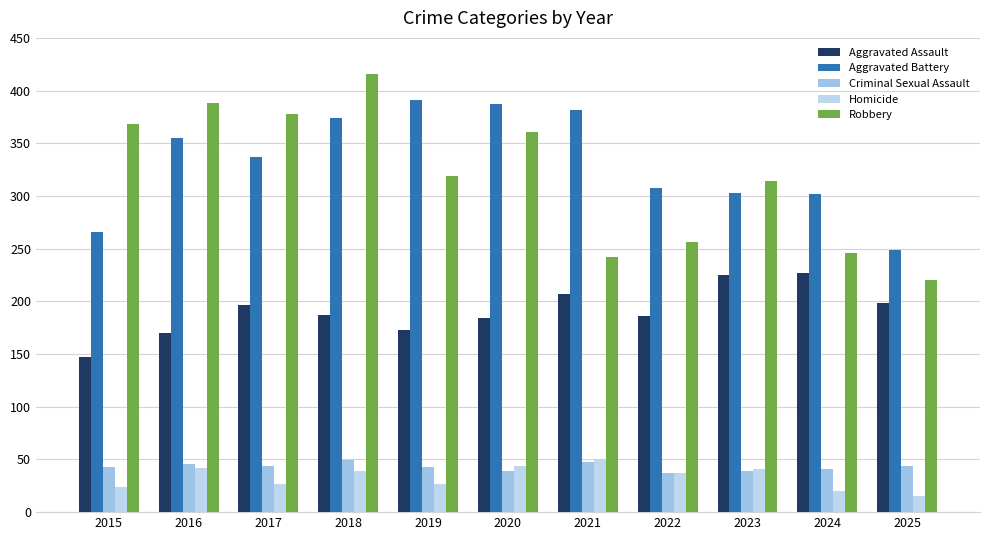

Reading left to right, what are all the values shown in this chart?

Aggravated Assault: 2015=147	2016=170	2017=197	2018=187	2019=173	2020=184	2021=207	2022=186	2023=225	2024=227	2025=198
Aggravated Battery: 2015=266	2016=355	2017=337	2018=374	2019=391	2020=387	2021=382	2022=308	2023=303	2024=302	2025=249
Criminal Sexual Assault: 2015=43	2016=46	2017=44	2018=49	2019=43	2020=39	2021=48	2022=37	2023=39	2024=41	2025=44
Homicide: 2015=24	2016=42	2017=27	2018=39	2019=27	2020=44	2021=50	2022=37	2023=41	2024=20	2025=15
Robbery: 2015=368	2016=388	2017=378	2018=416	2019=319	2020=361	2021=242	2022=256	2023=314	2024=246	2025=220